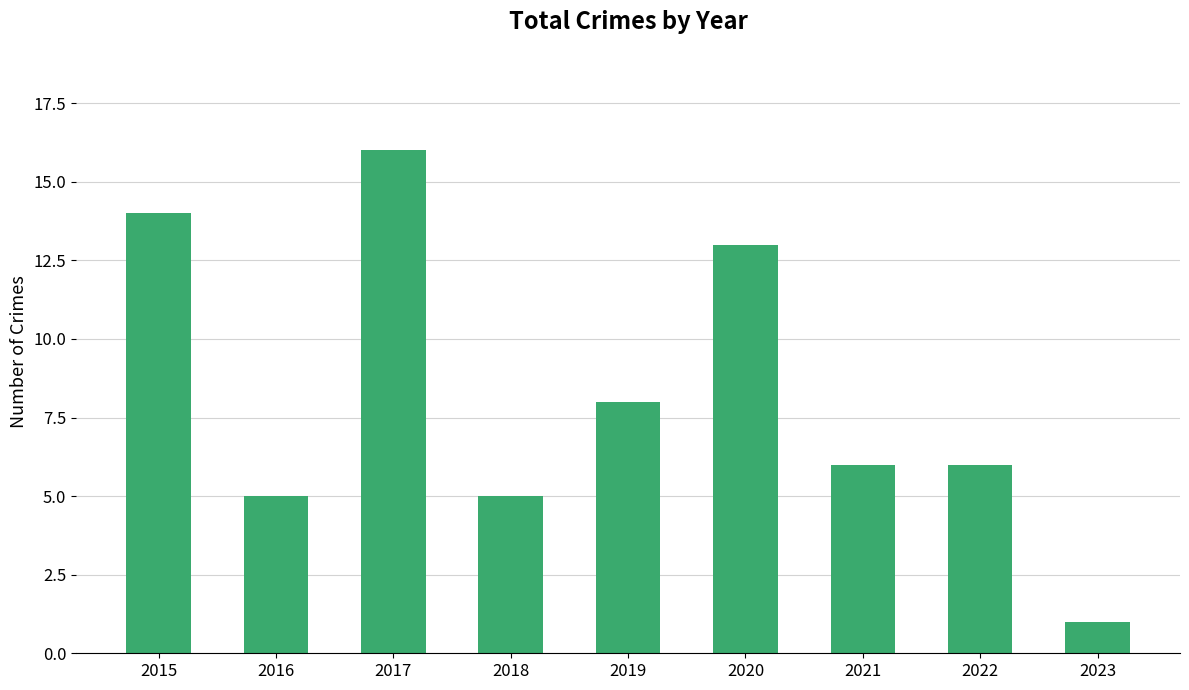

Reading left to right, list all the values displayed in this chart.

2015=14	2016=5	2017=16	2018=5	2019=8	2020=13	2021=6	2022=6	2023=1